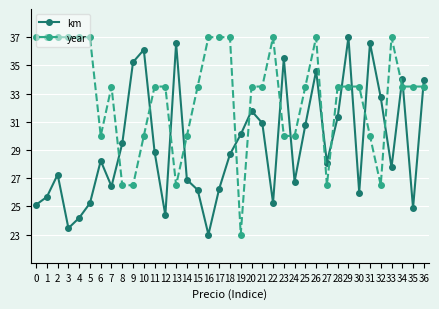

At which category does km reach its first local valley?

3